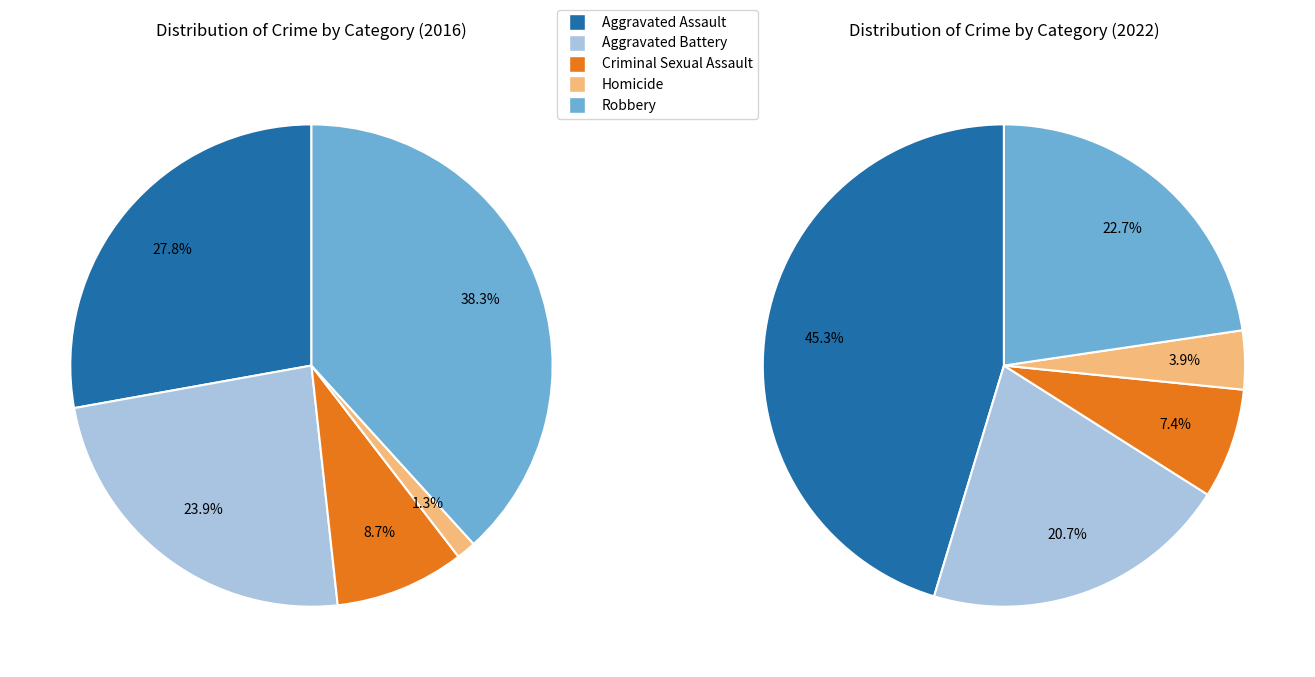

Is there a majority slice in this chart?

No